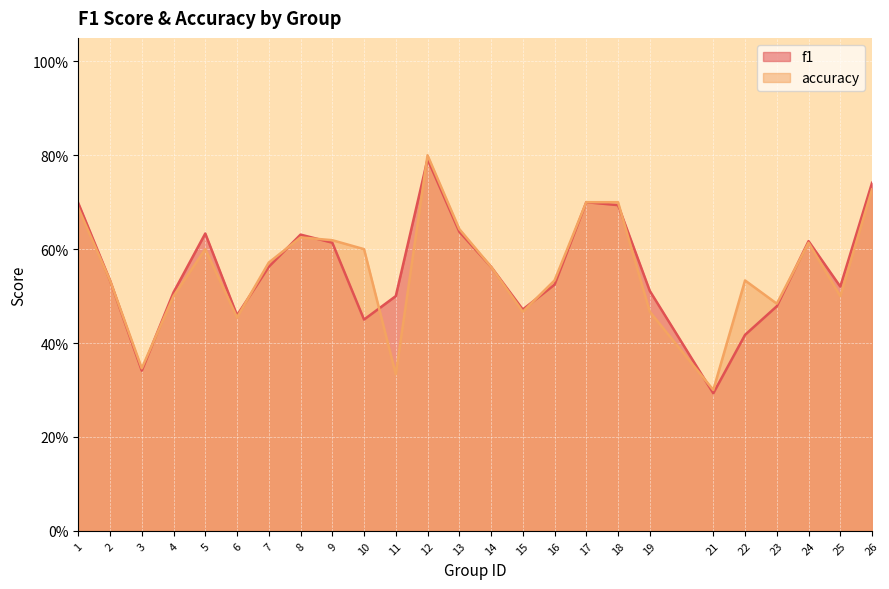

Reading left to right, extract all data points from this chart.

f1: 1=0.7	2=0.5	3=0.3	4=0.5	5=0.6	6=0.5	7=0.6	8=0.6	9=0.6	10=0.5	11=0.5	12=0.8	13=0.6	14=0.6	15=0.5	16=0.5	17=0.7	18=0.7	19=0.5	21=0.3	22=0.4	23=0.5	24=0.6	25=0.5	26=0.7
accuracy: 1=0.7	2=0.5	3=0.3	4=0.5	5=0.6	6=0.5	7=0.6	8=0.6	9=0.6	10=0.6	11=0.3	12=0.8	13=0.6	14=0.6	15=0.5	16=0.5	17=0.7	18=0.7	19=0.5	21=0.3	22=0.5	23=0.5	24=0.6	25=0.5	26=0.7